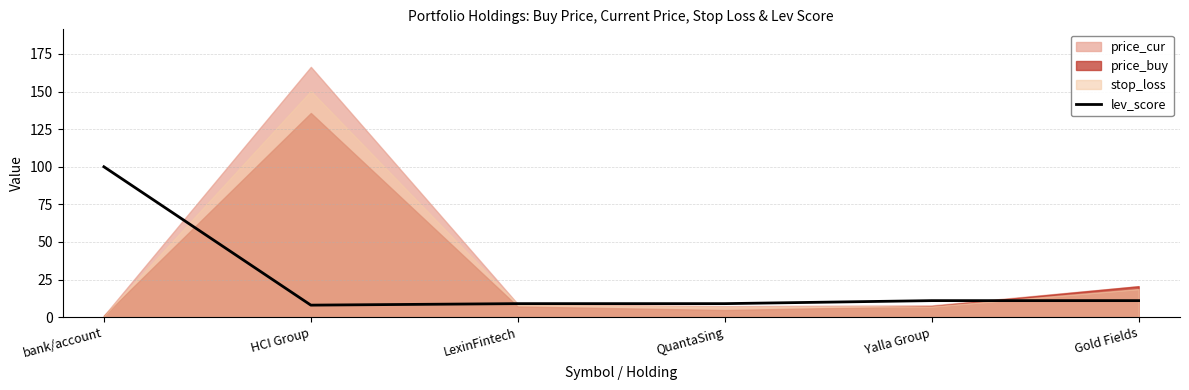

List the labels in order of value, largest first.

bank/account, Yalla Group, Gold Fields, LexinFintech, QuantaSing, HCI Group